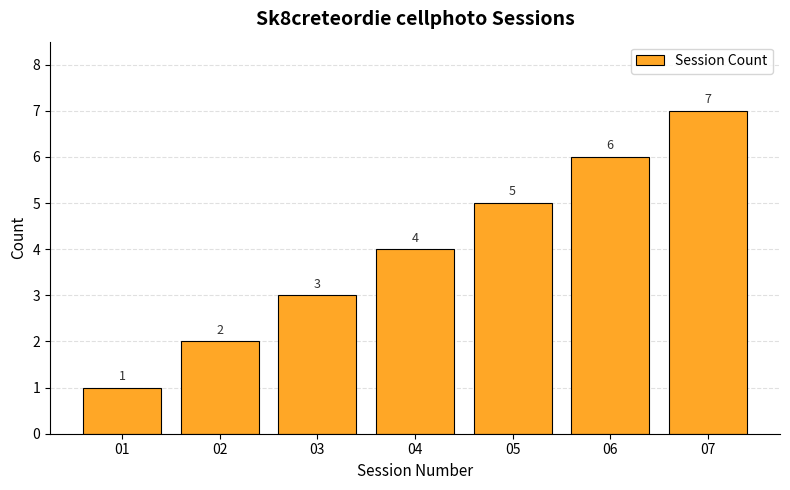

What is the difference between the values at 02 and 07?

5